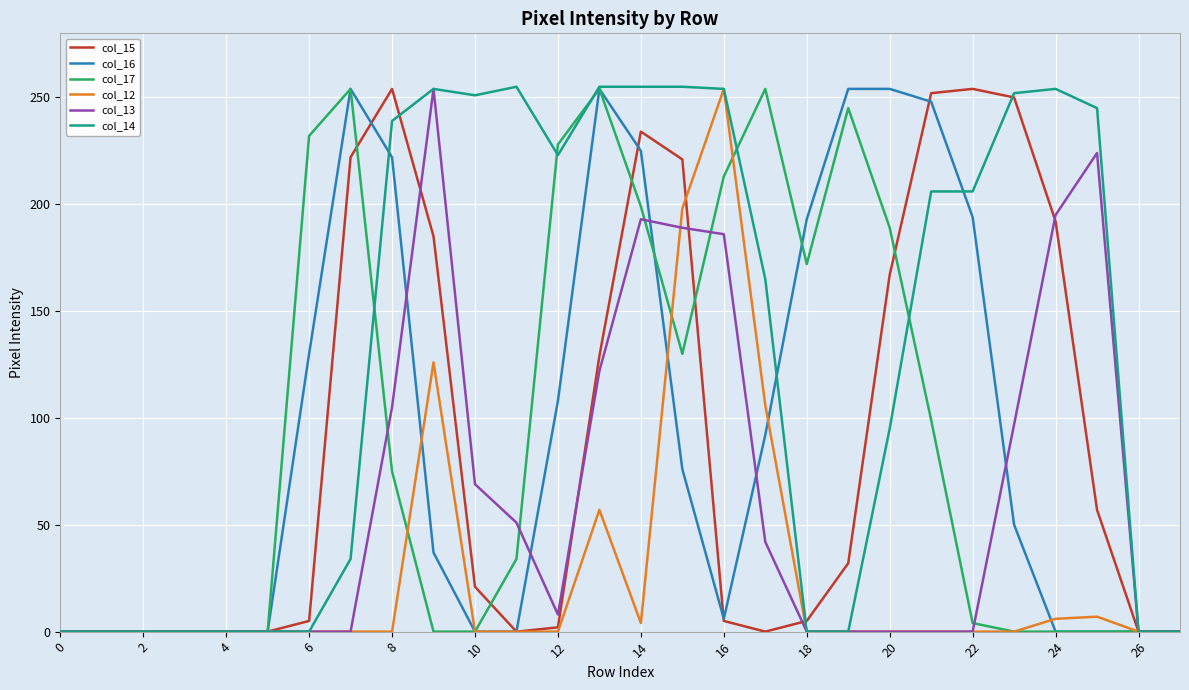

What is the maximum value for col_13?

254